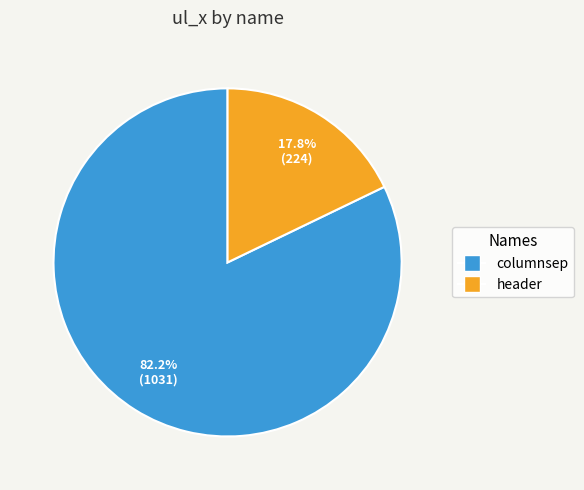

Does any single category account for the majority?

Yes